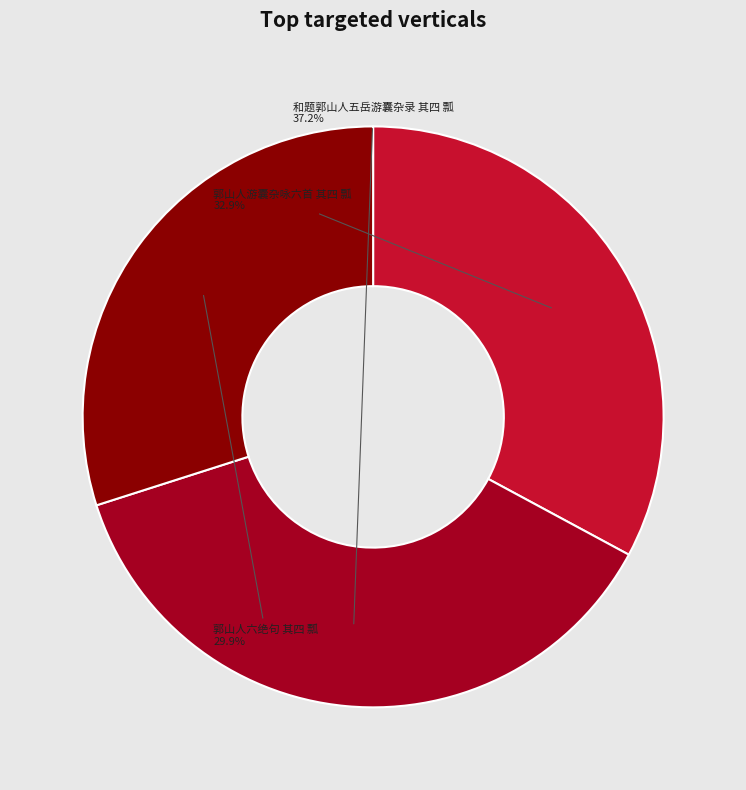

To the nearest percent, what portion does 和题郭山人五岳游囊杂录 其四 瓢 represent?

37%